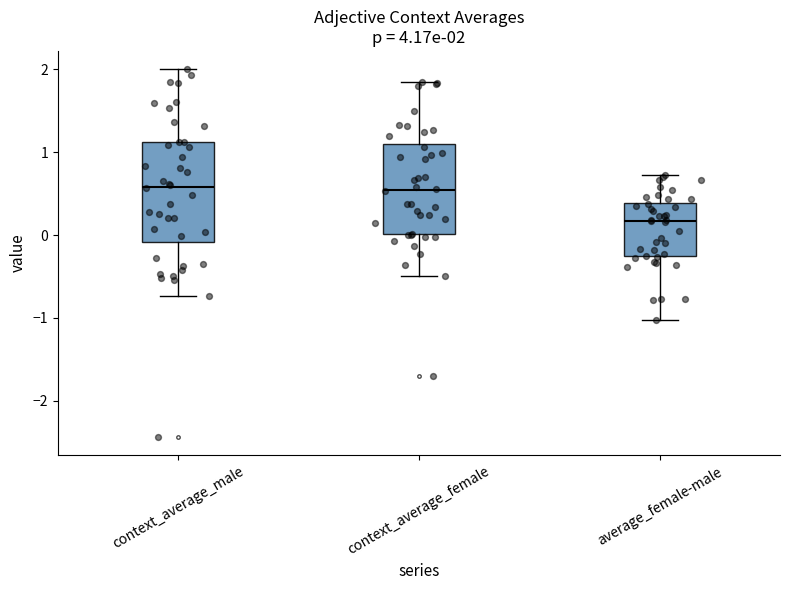

Which box has the lowest median line?

average_female-male